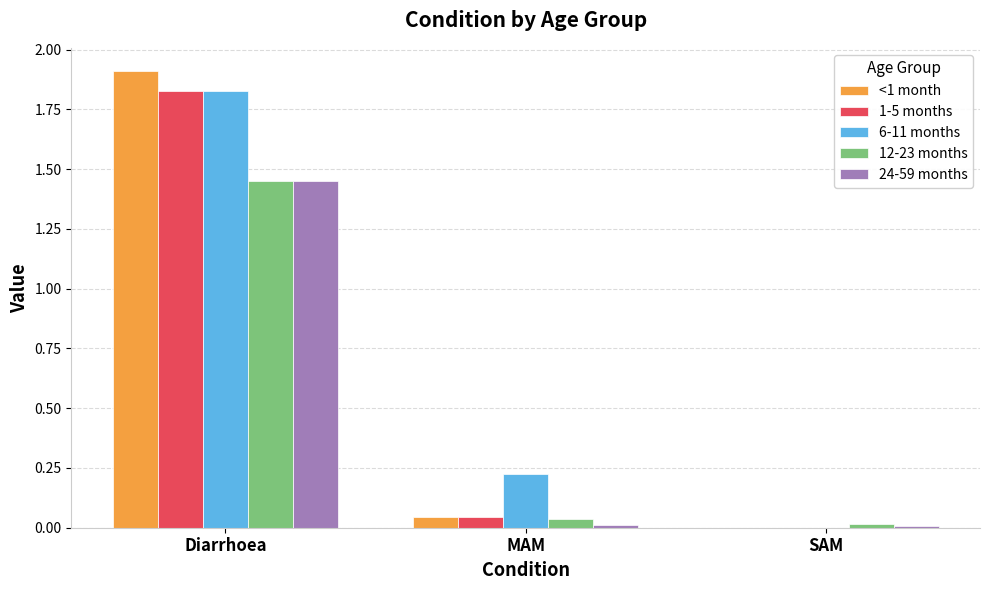

Does the chart contain stacked bars?

No